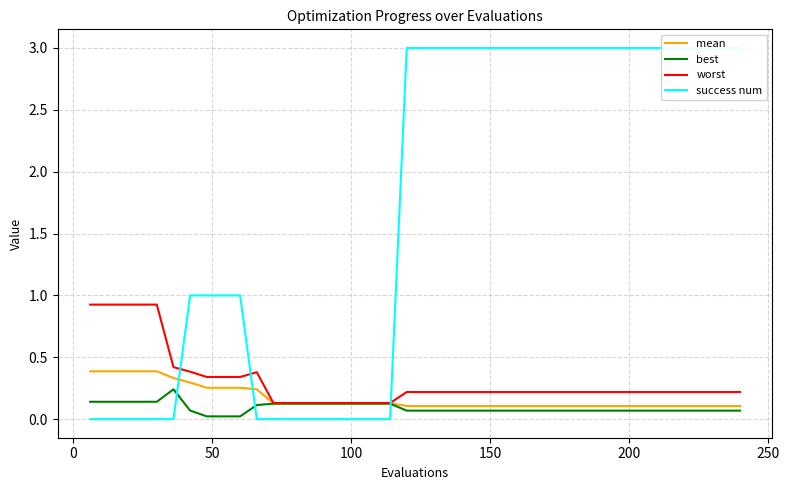

True or false: mean and best cross at least once.

False